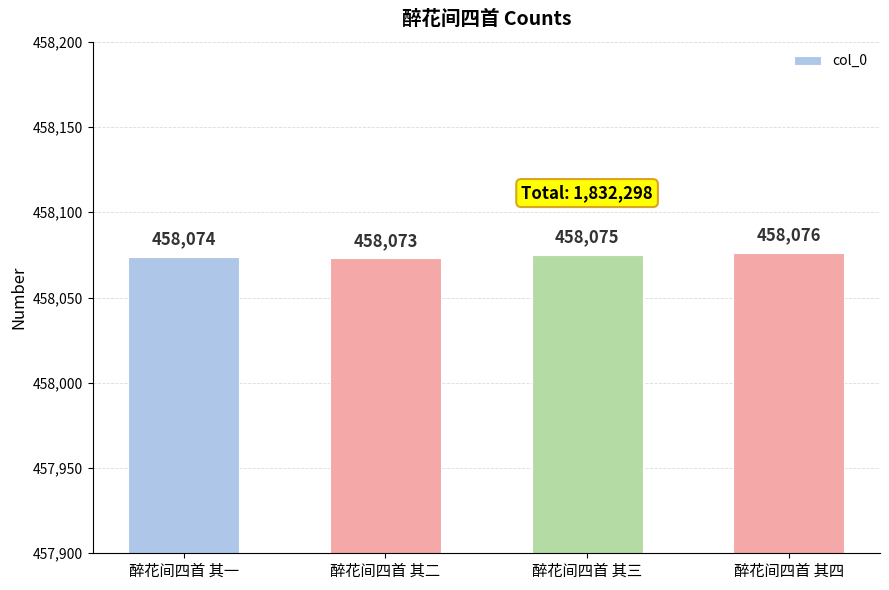

Which has a higher value, 醉花间四首 其二 or 醉花间四首 其一?

醉花间四首 其一